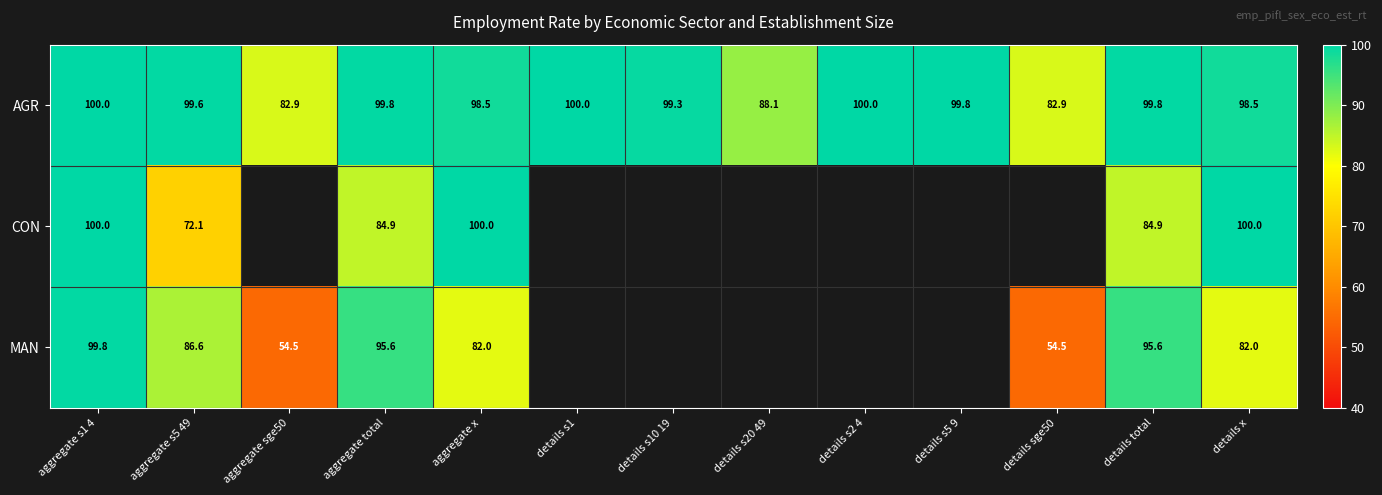

The value of AGR at aggregate s5 49 is 99.6. True or false?

True